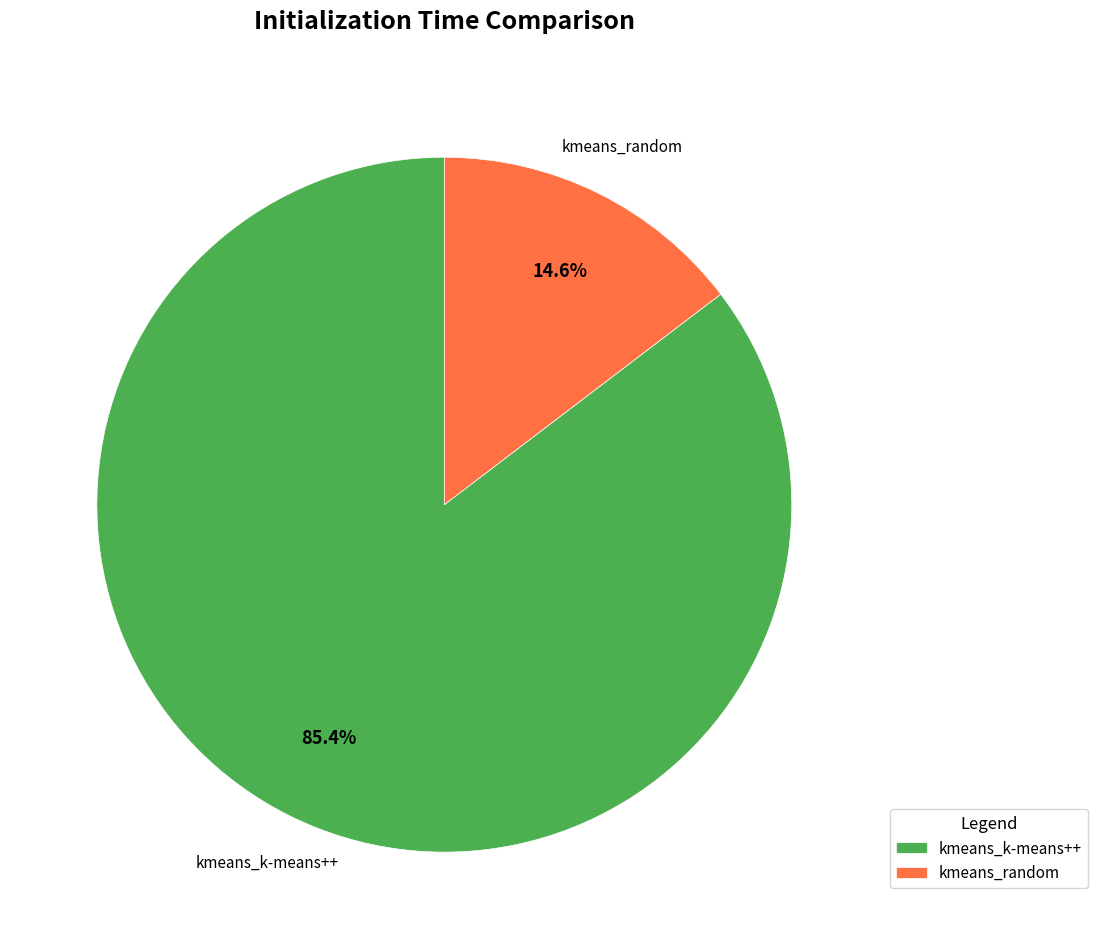

Does any single category account for the majority?

Yes